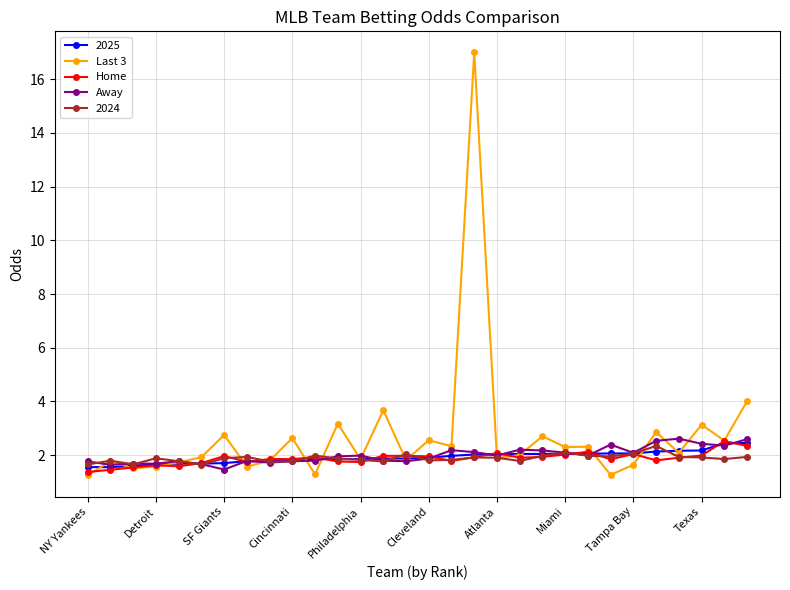

Which series has the largest total across all categories?

Last 3